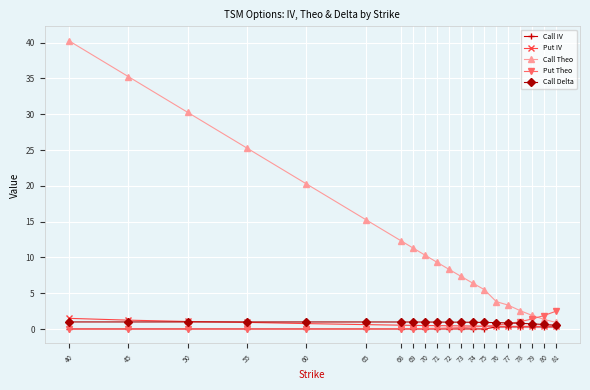

What is the maximum value shown in the chart?

40.3